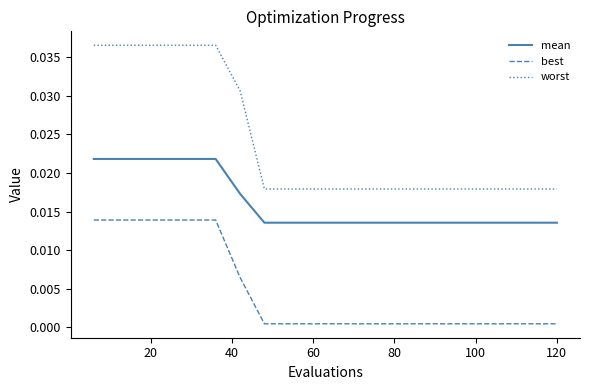

Rank the series by their average value, from highest to lowest.

worst, mean, best